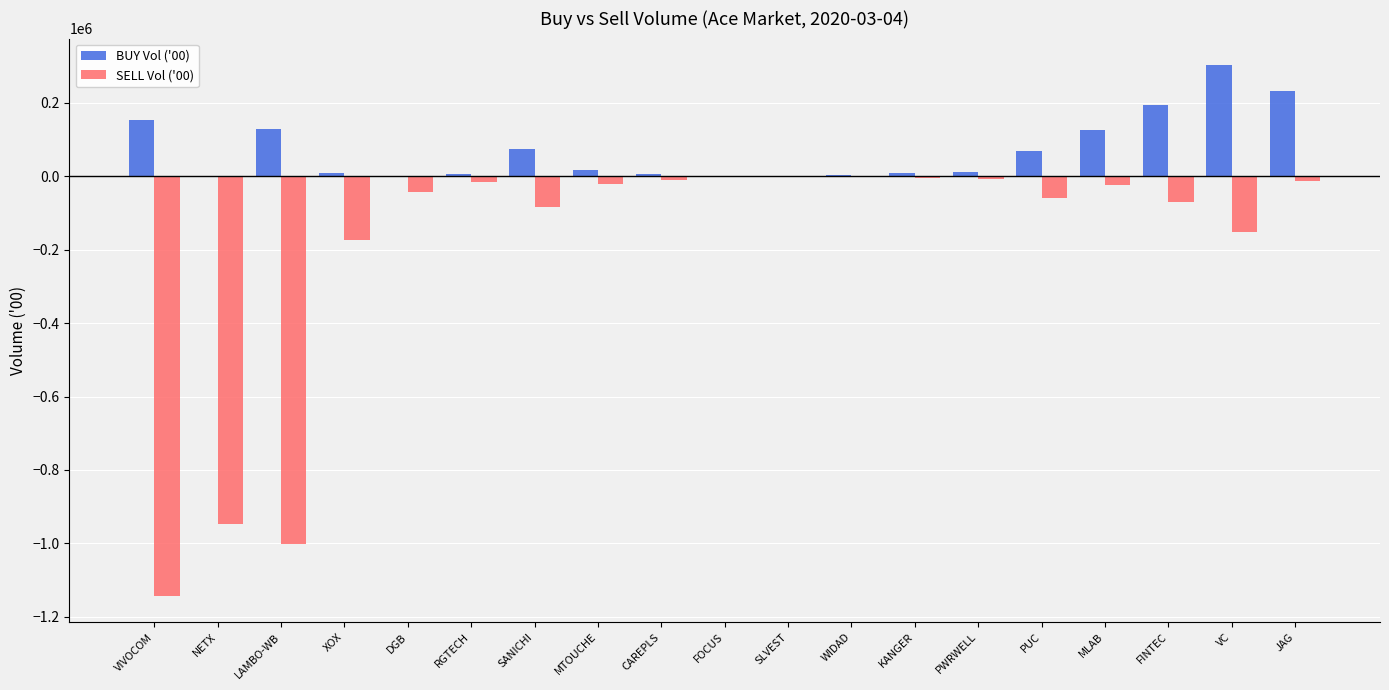

What is the average value of the SELL Vol ('00) series?

-198024